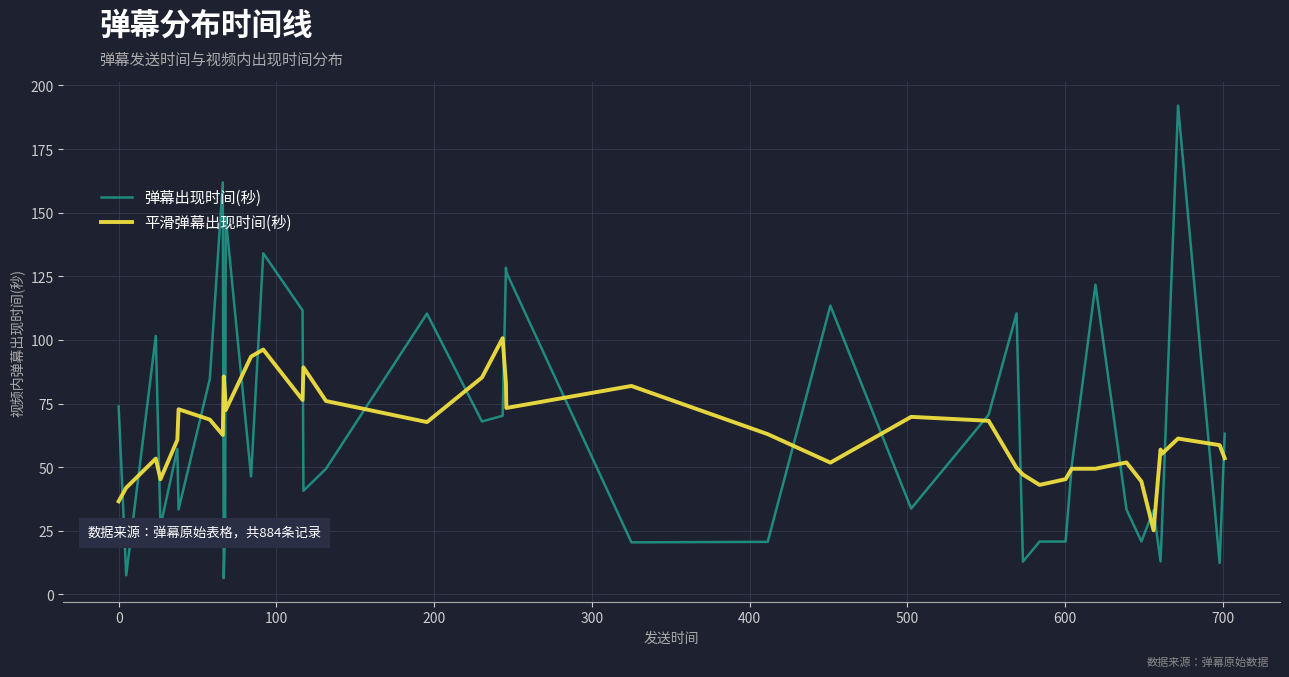

What is the maximum value for 弹幕出现时间(秒)?

192.1